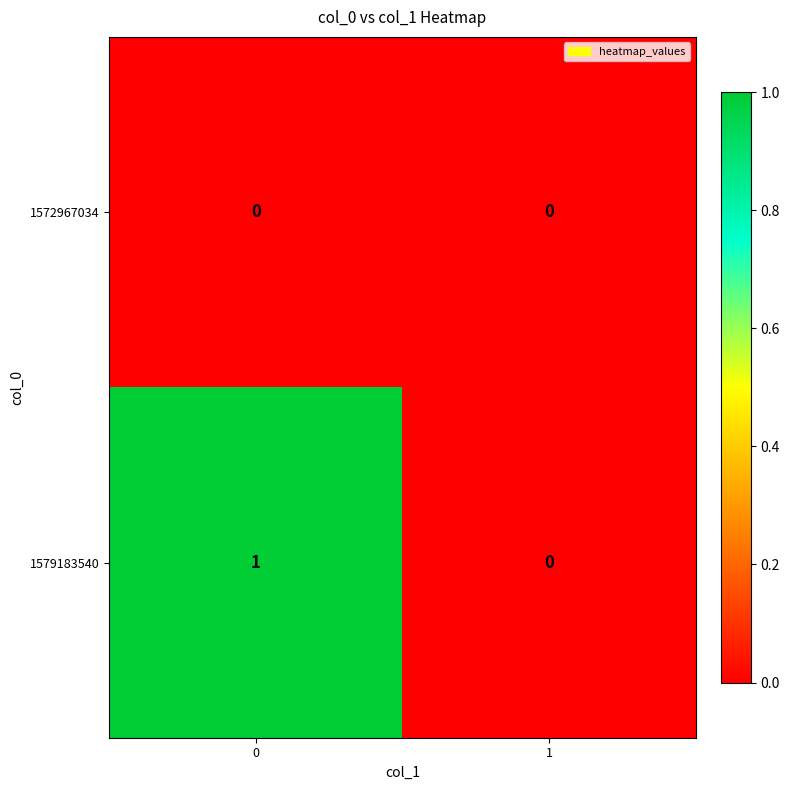

Which series has the largest range (max minus min)?

1579183540